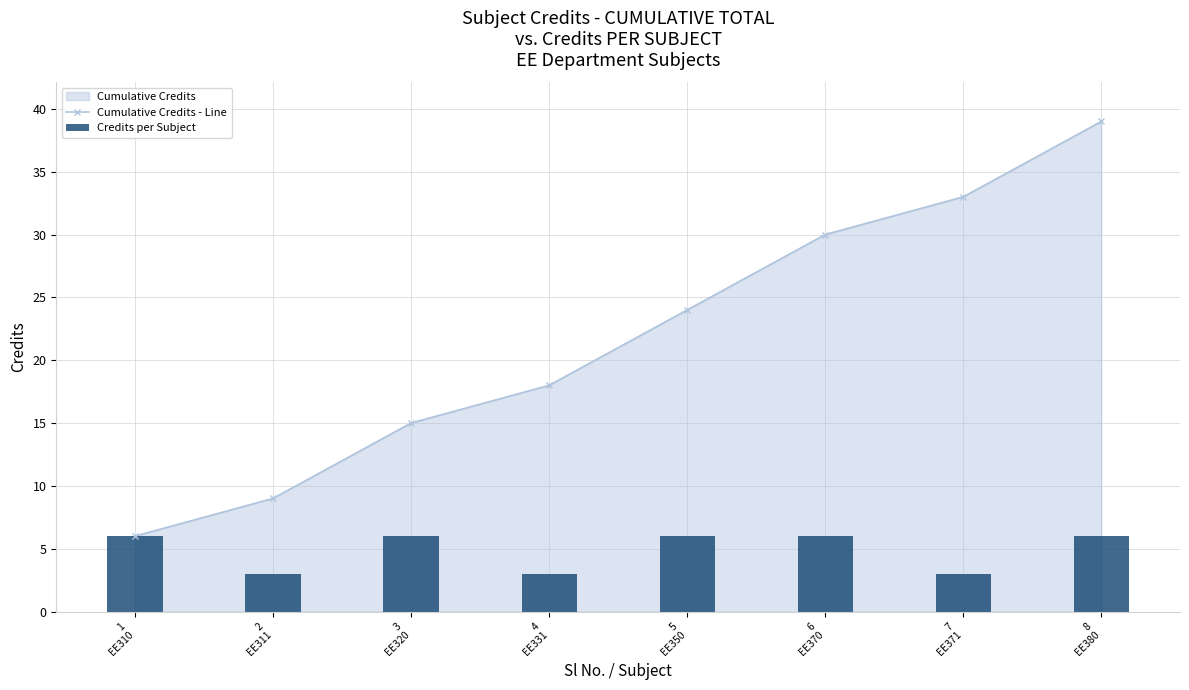

What is the label of the 6th bar from the left?

6
EE370